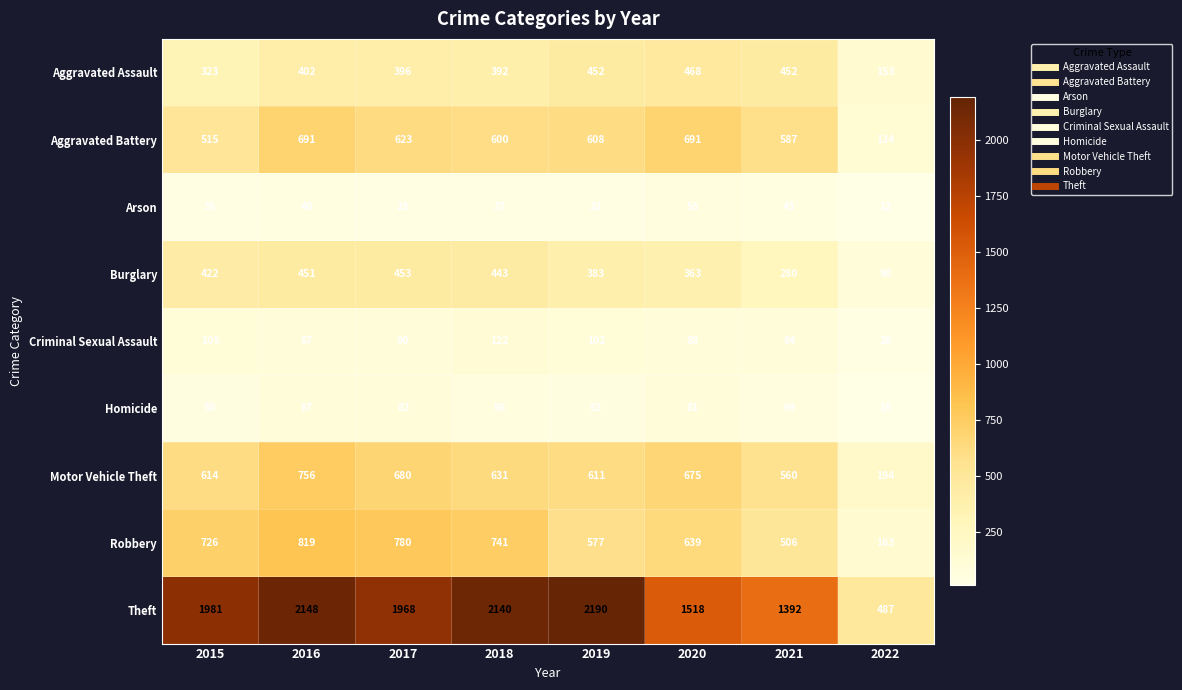

What is the greatest value displayed?

2190